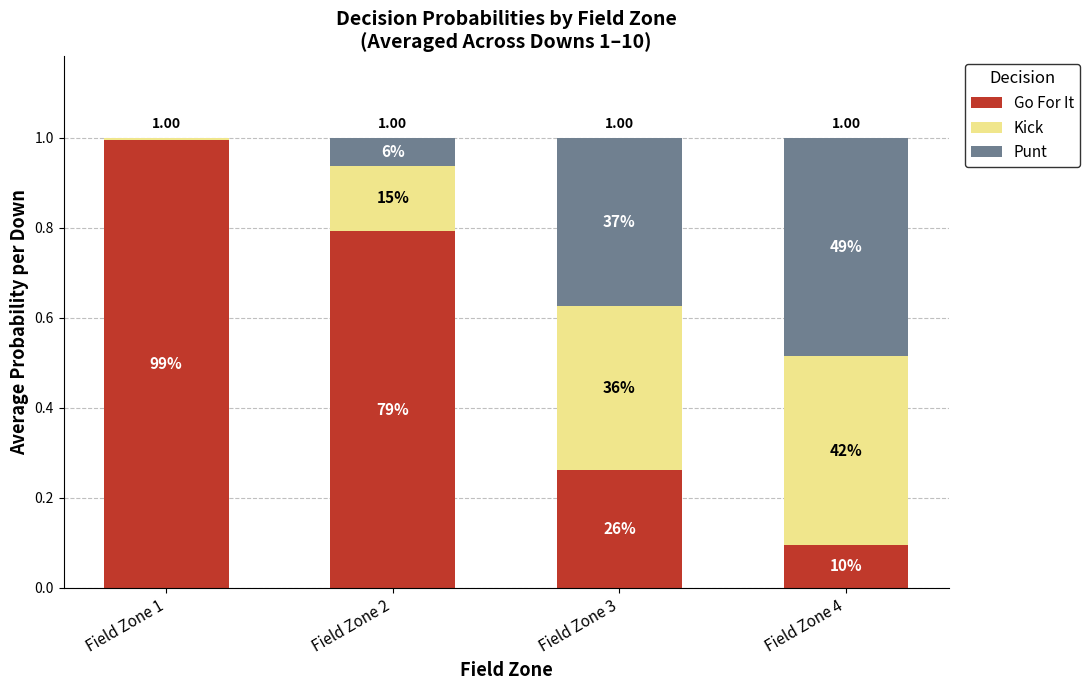

What are all the series names shown in the legend?

Go For It, Kick, Punt